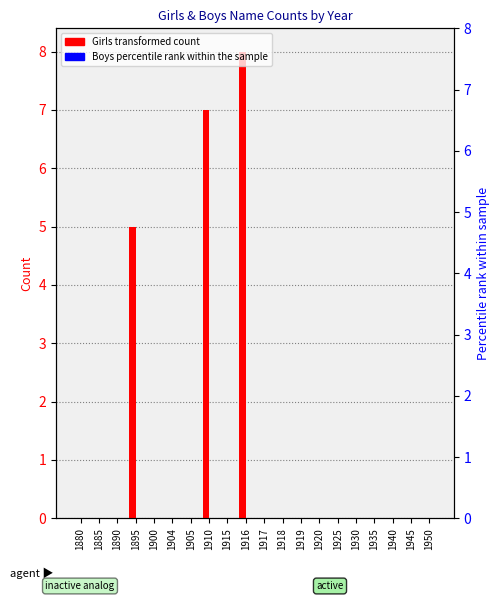

The Girls series shows 4 at 1930. True or false?

False